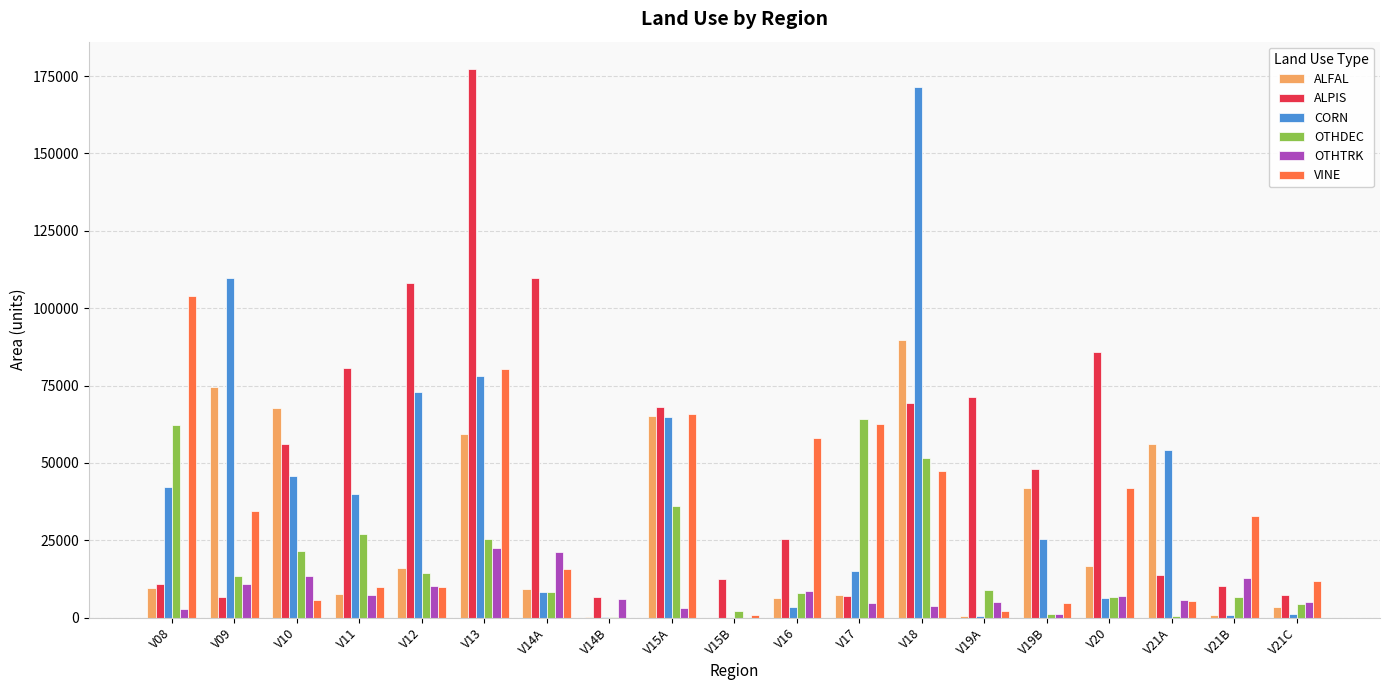

Which series changed the most between V18 and V19A?

CORN